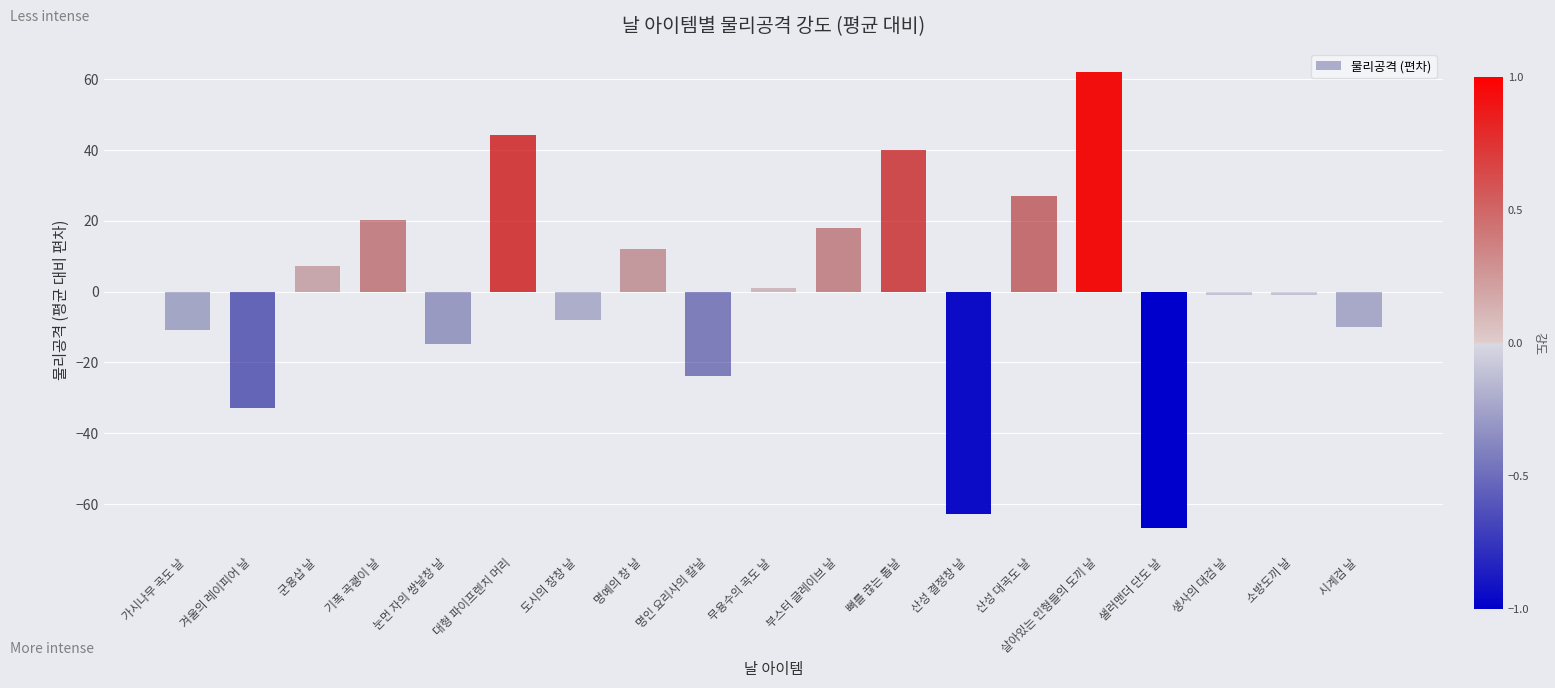

What is the change in value from 기폭 곡괭이 날 to 명인 요리사의 칼날?

-44.0